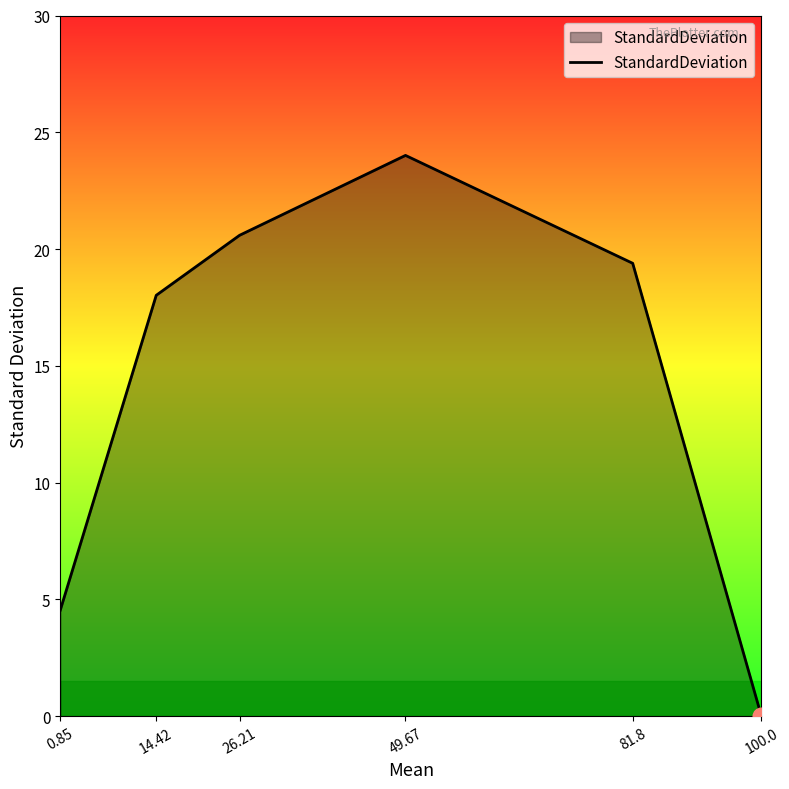

Is it true that the value at 26.21 is 34.8?

False